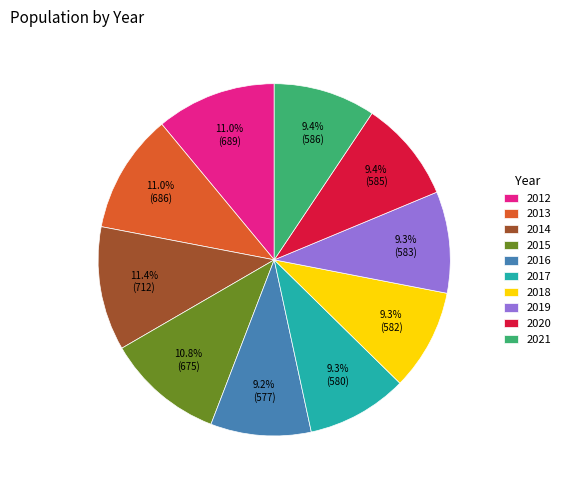

What percentage is NOT represented by 2018?

90.7%